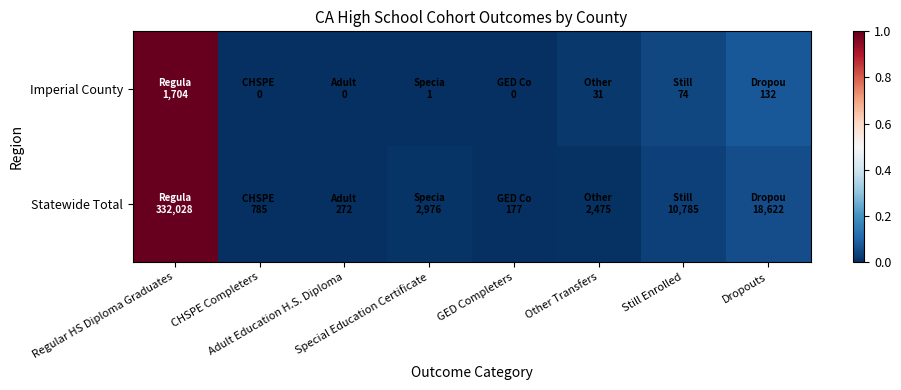

How many categories are shown in the chart?

8